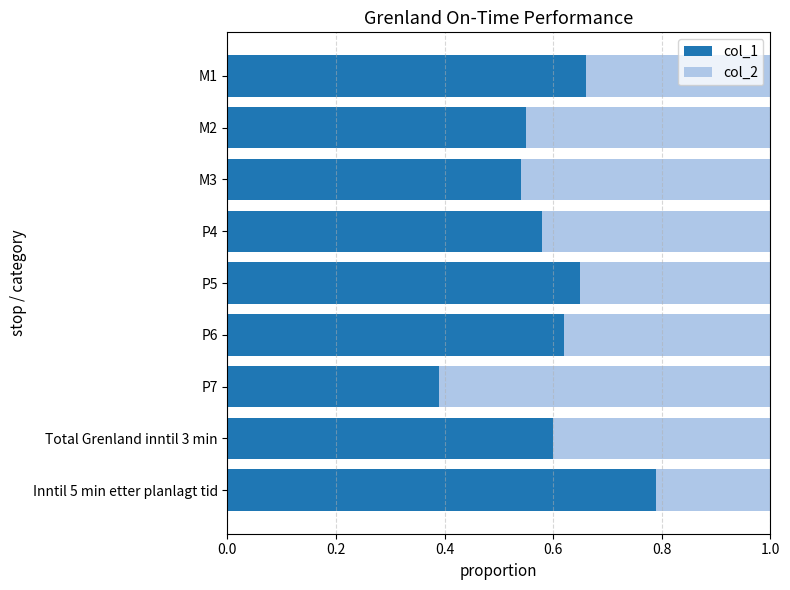

Is it true that col_1 equals 0.3 at P6?

False